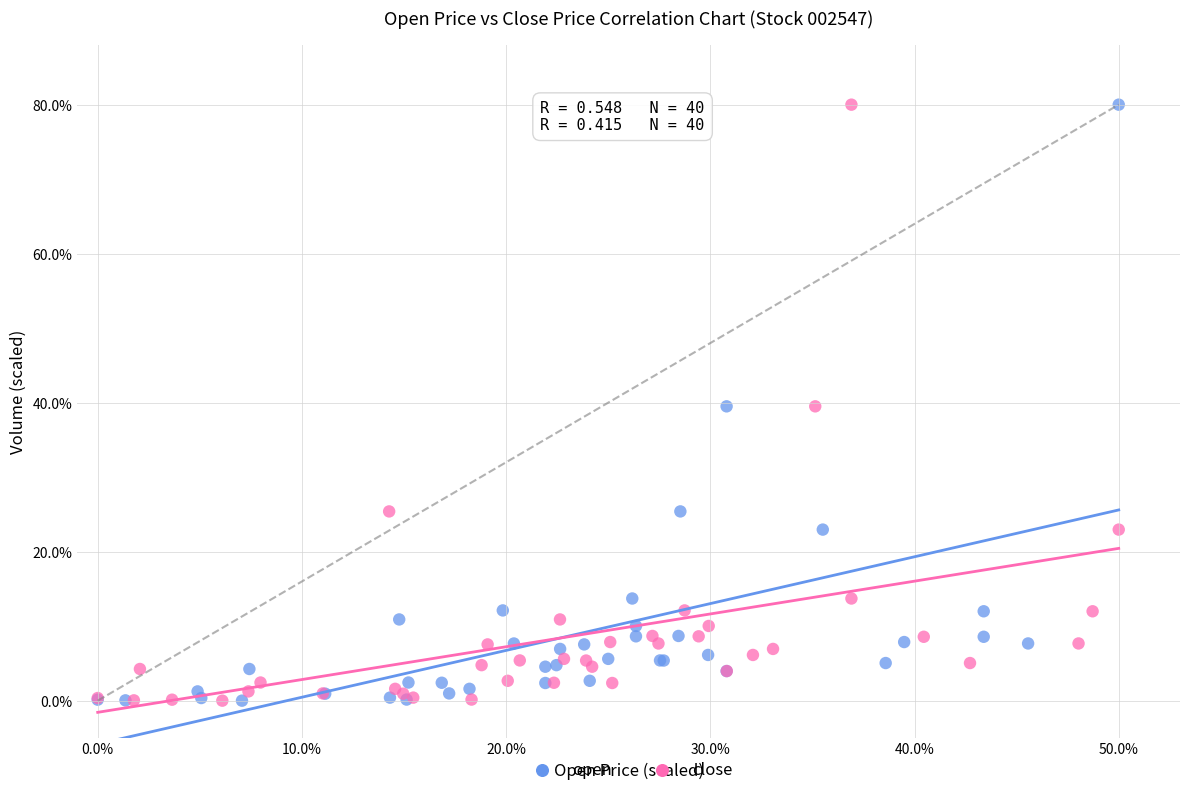

What are all the series names shown in the legend?

open, close